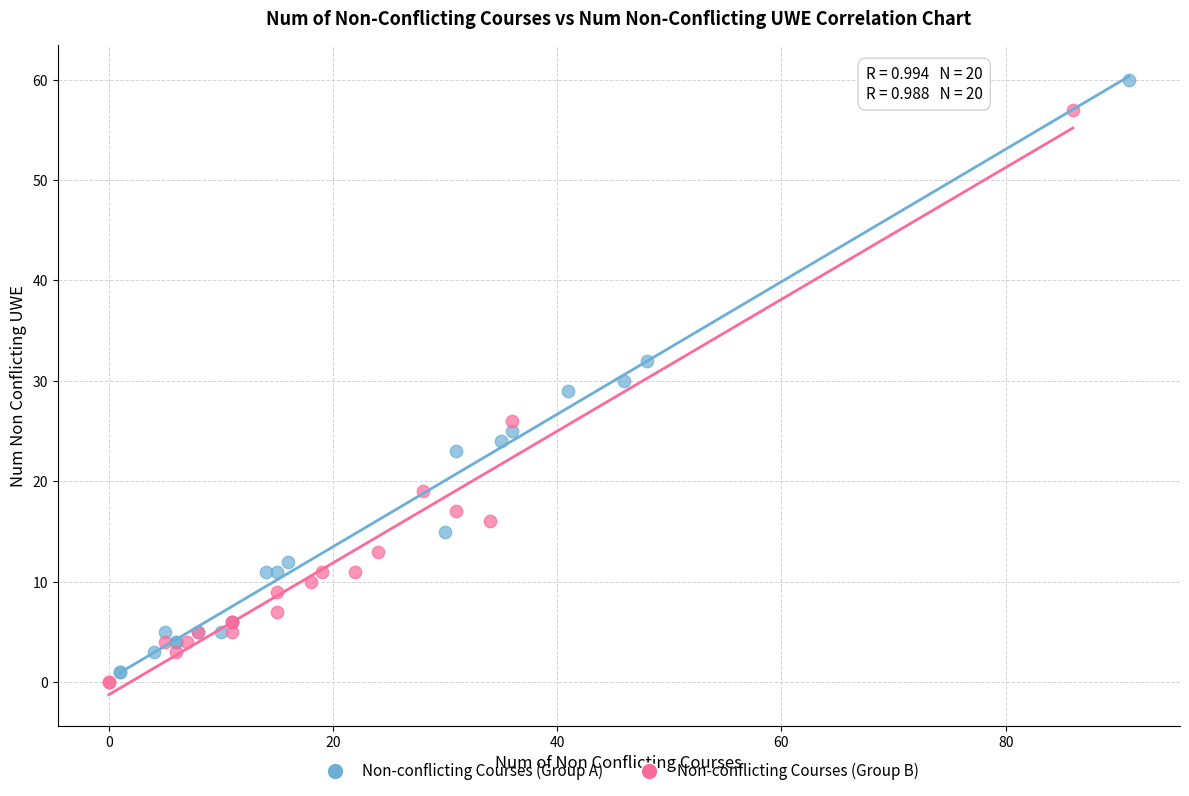

Which series reaches the minimum Y coordinate?

Non-conflicting Courses (Group B)